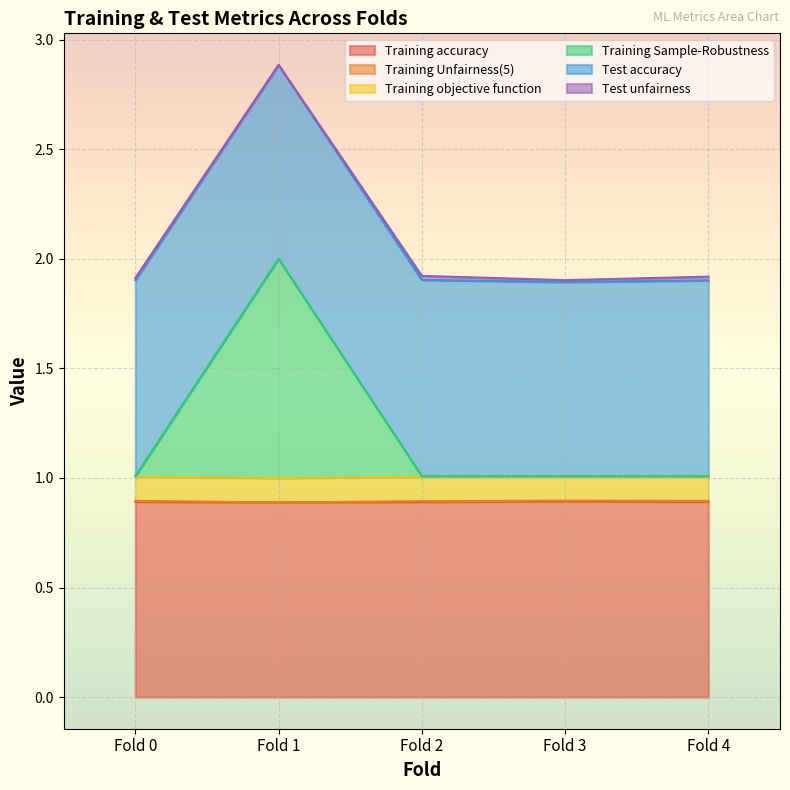

True or false: Training accuracy and Training Unfairness(5) intersect in this chart.

False